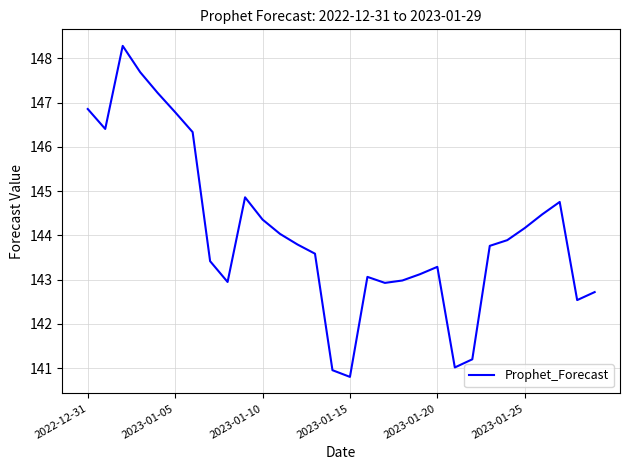

What is the greatest value displayed?

148.3